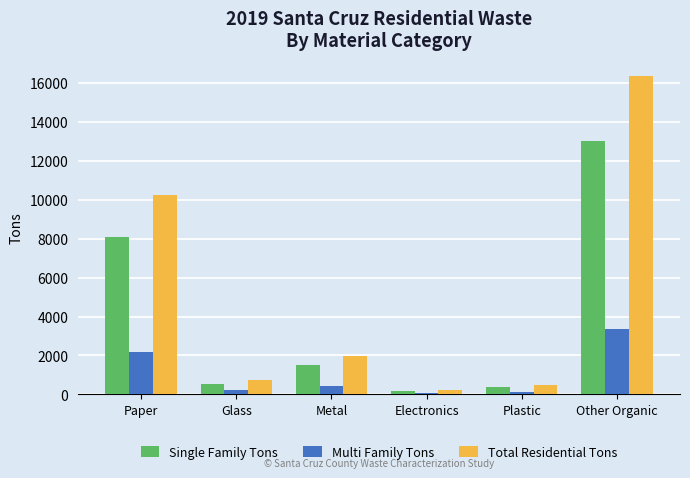

True or false: Single Family Tons has a value of 516 at Glass.

True